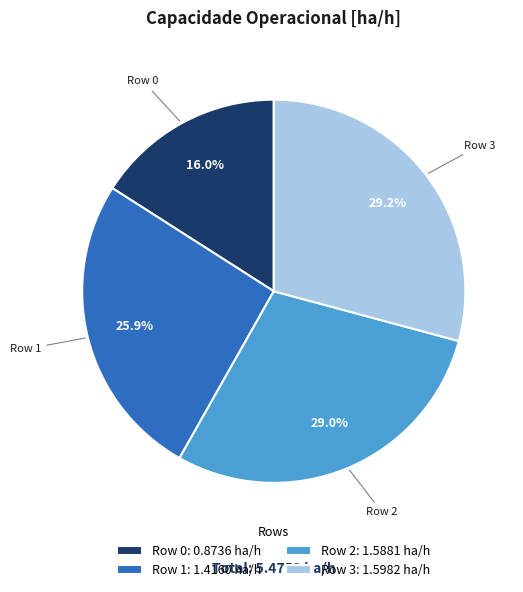

To the nearest percent, what percentage of the pie is Row 2?

29%